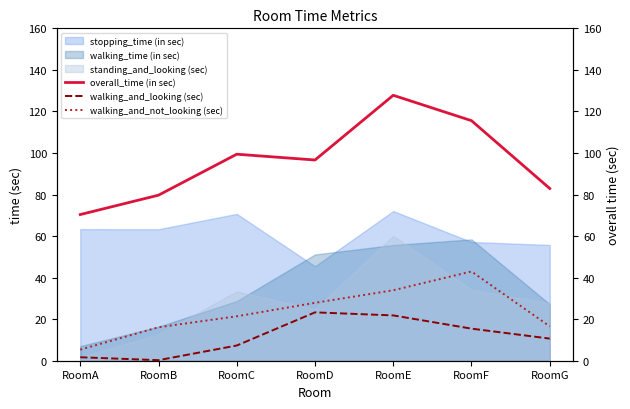

Which category has the highest value in the standing_and_looking (sec) series?

RoomE